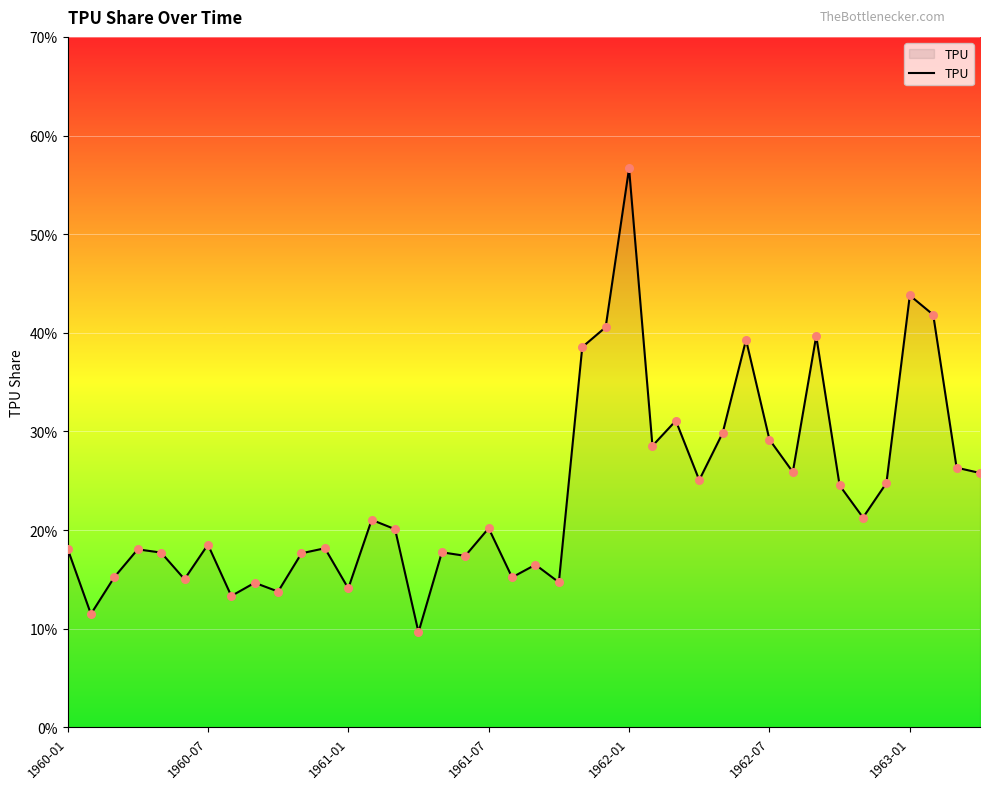

What is the minimum value shown in the chart?

9.7